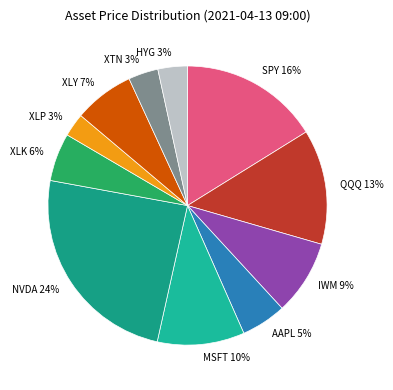

What is the ratio of the value at XTN to the value at NVDA?

0.1